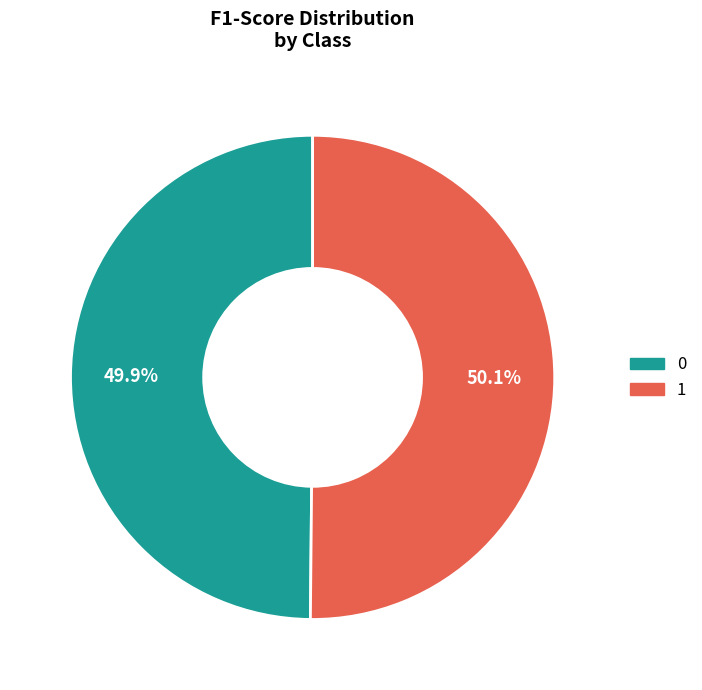

Is there a majority slice in this chart?

Yes